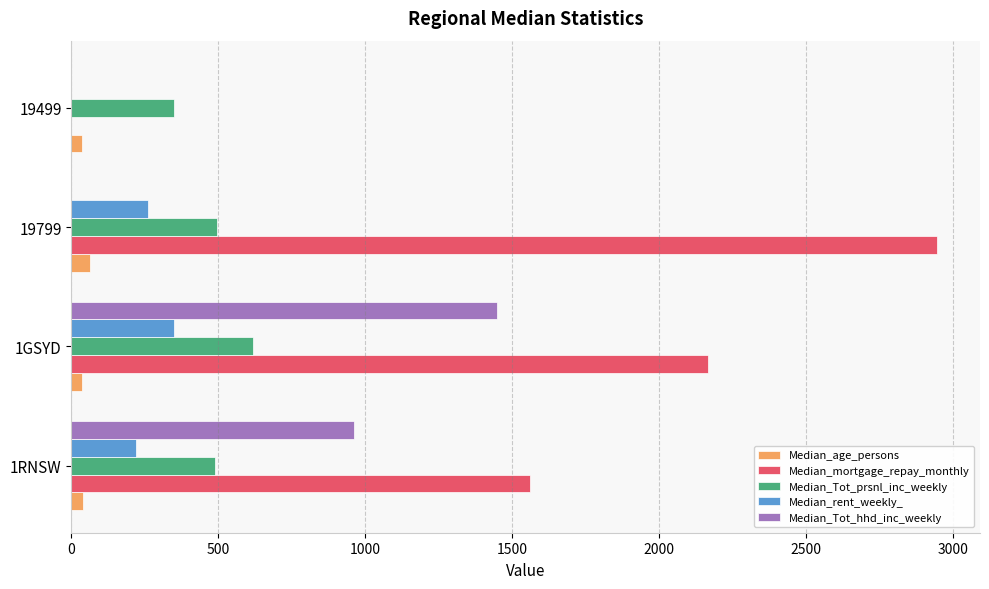

What is the maximum value for Median_Tot_prsnl_inc_weekly?

619